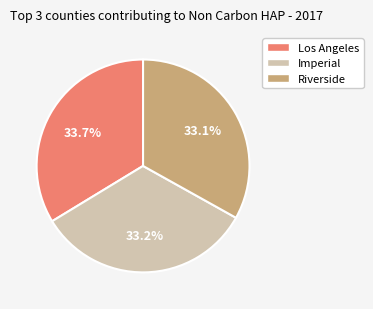

Combined, what portion of the pie is Los Angeles and Imperial?

66.9%